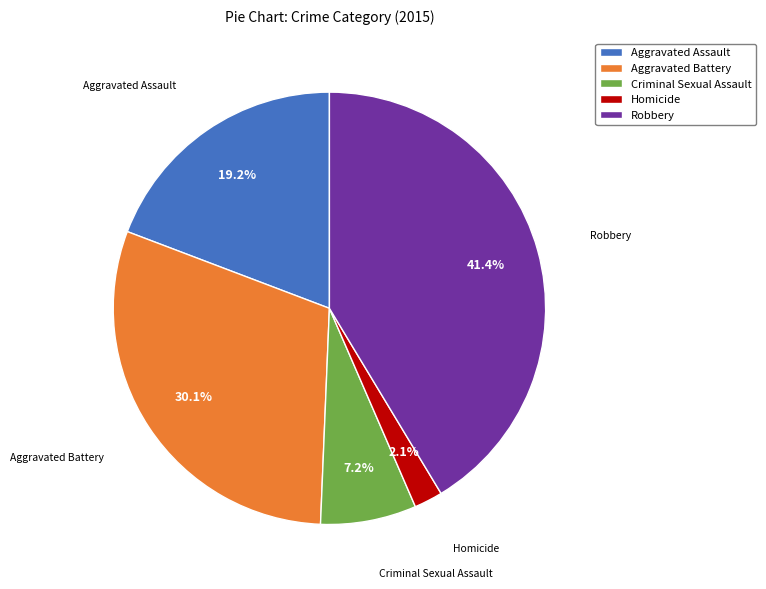

To the nearest percent, what is the difference between the largest and smallest slice percentages?

39%